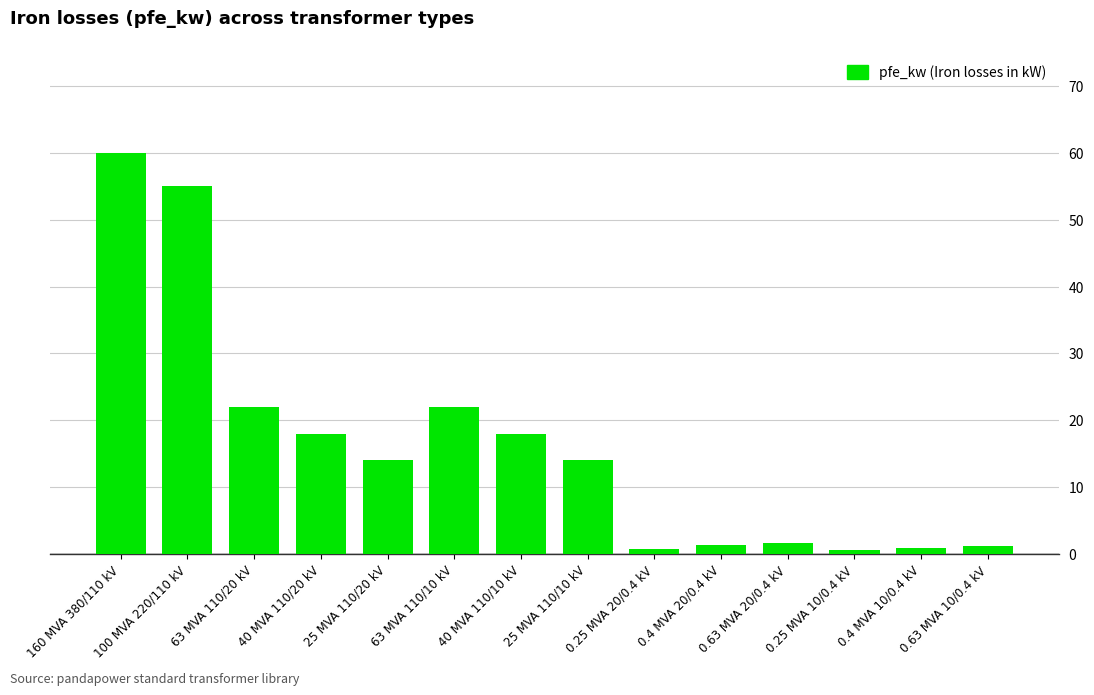

What is the label of the 10th bar from the right?

25 MVA 110/20 kV